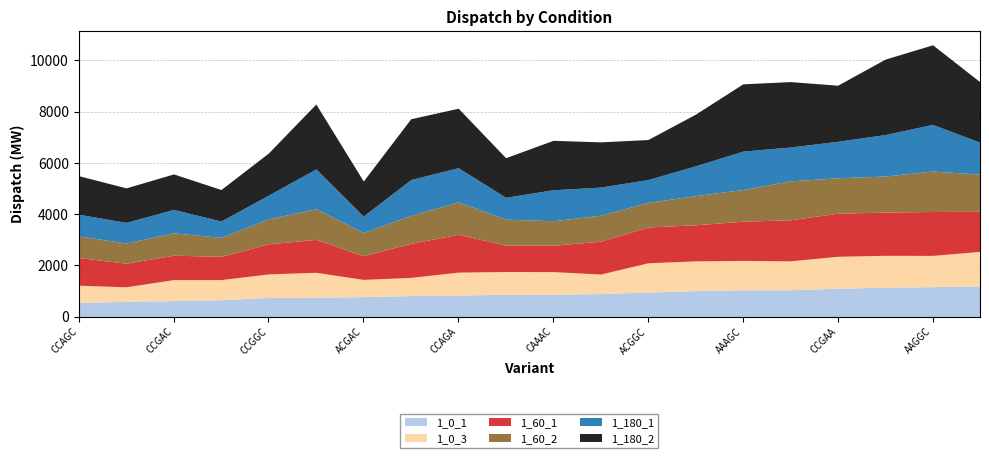

What is the maximum value for 1_0_1?

1205